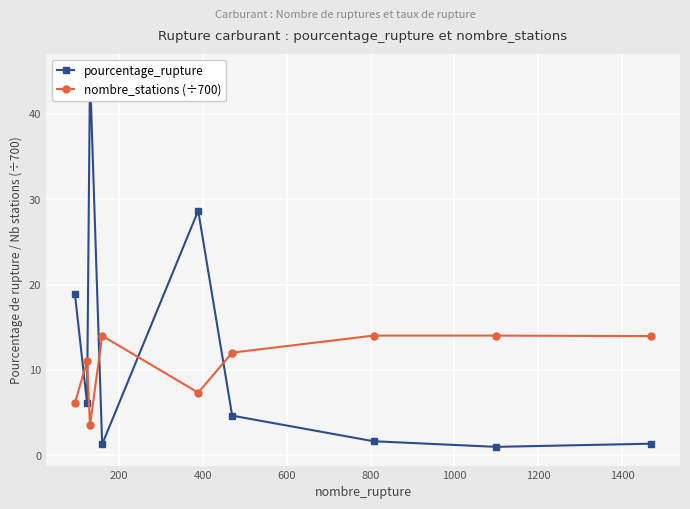

Reading left to right, list all the values displayed in this chart.

pourcentage_rupture: 18.9	6.1	44.9	1.3	28.6	4.6	1.6	1.0	1.3
nombre_stations (÷700): 6.1	11.0	3.5	14.0	7.3	12.0	14.0	14.0	14.0